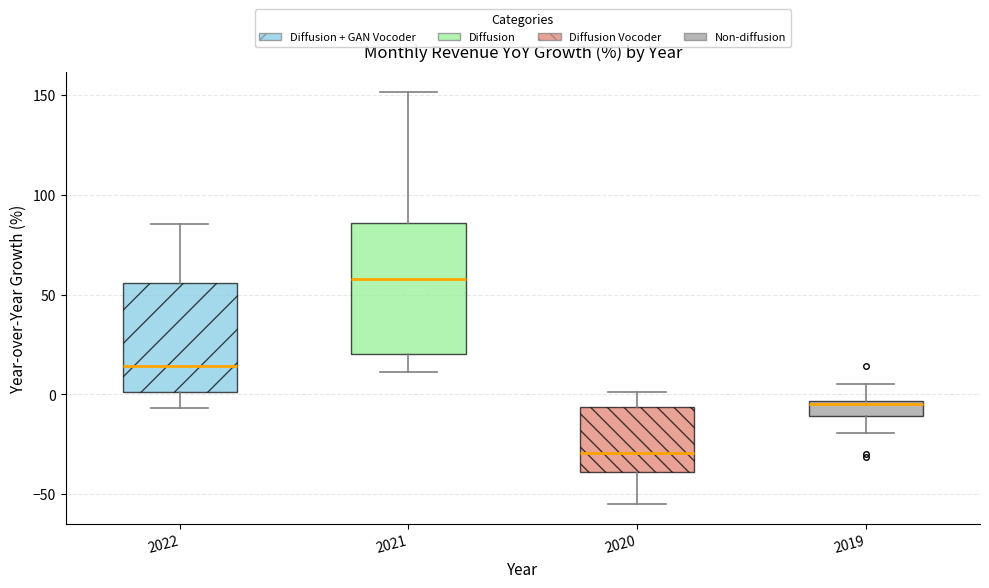

Where does the upper whisker of the box at x = 2019 end on the y-axis? The values are not printed on the chart, so give them approximately, as read against the axis.

5